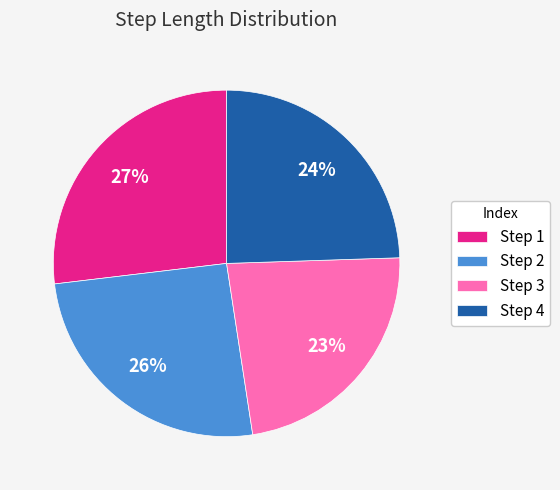

The Step 4 slice represents 31% of the pie. True or false?

False